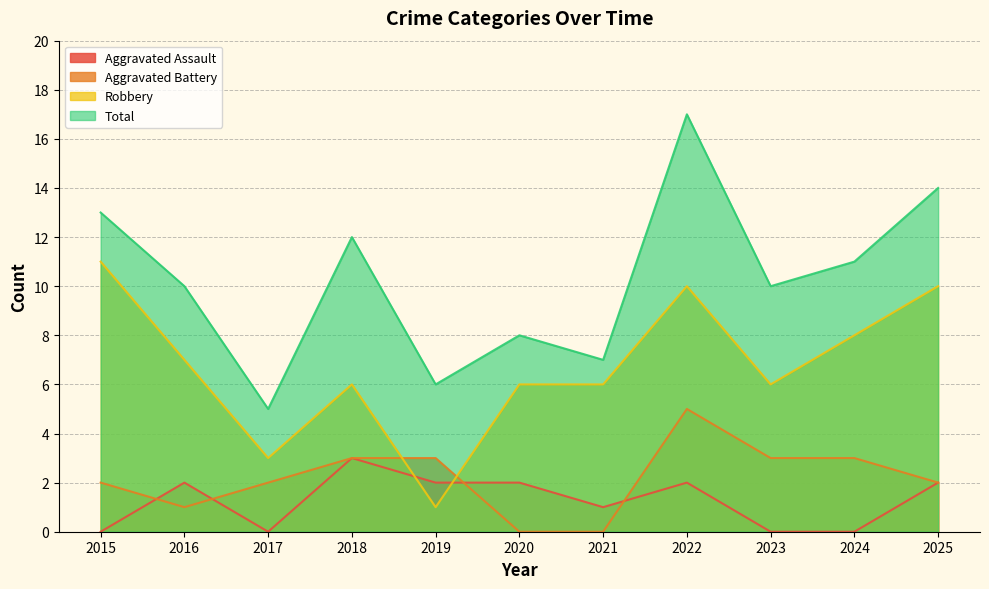

What is the difference between the Total values at 2016 and 2025?

4